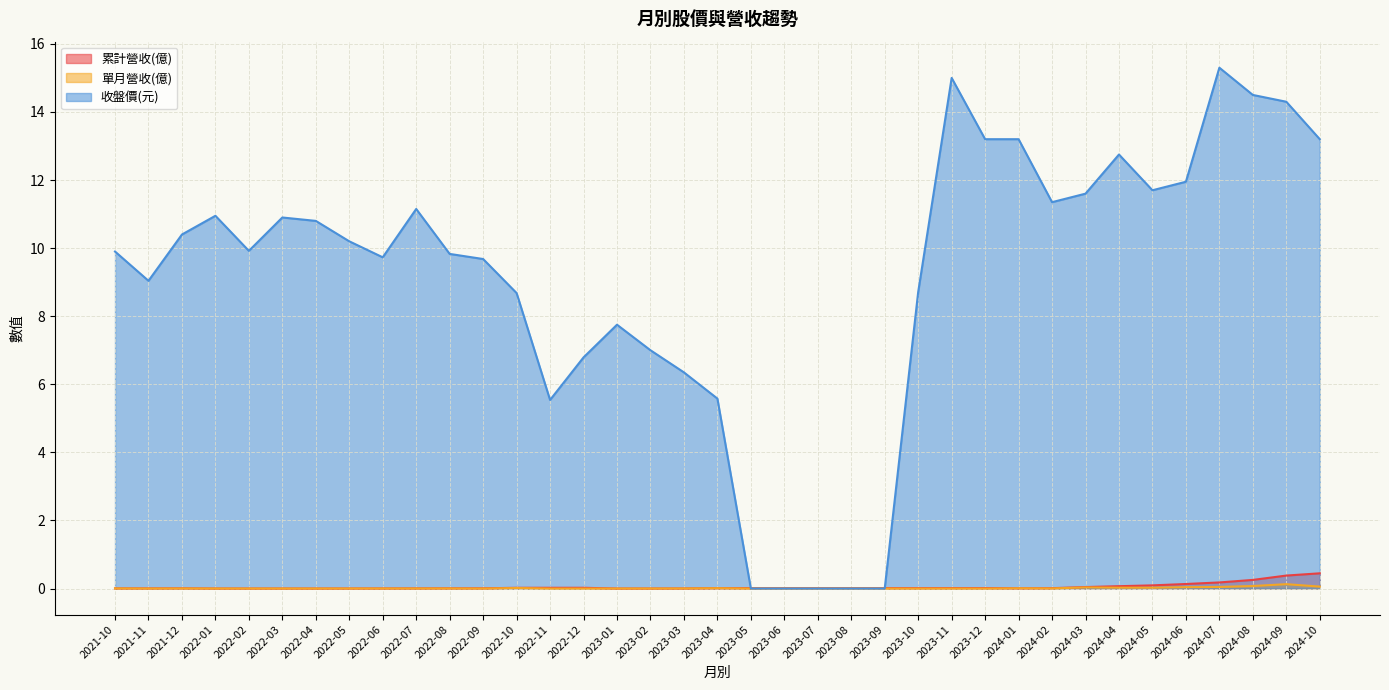

True or false: 單月營收(億) and 收盤價(元) cross at least once.

False